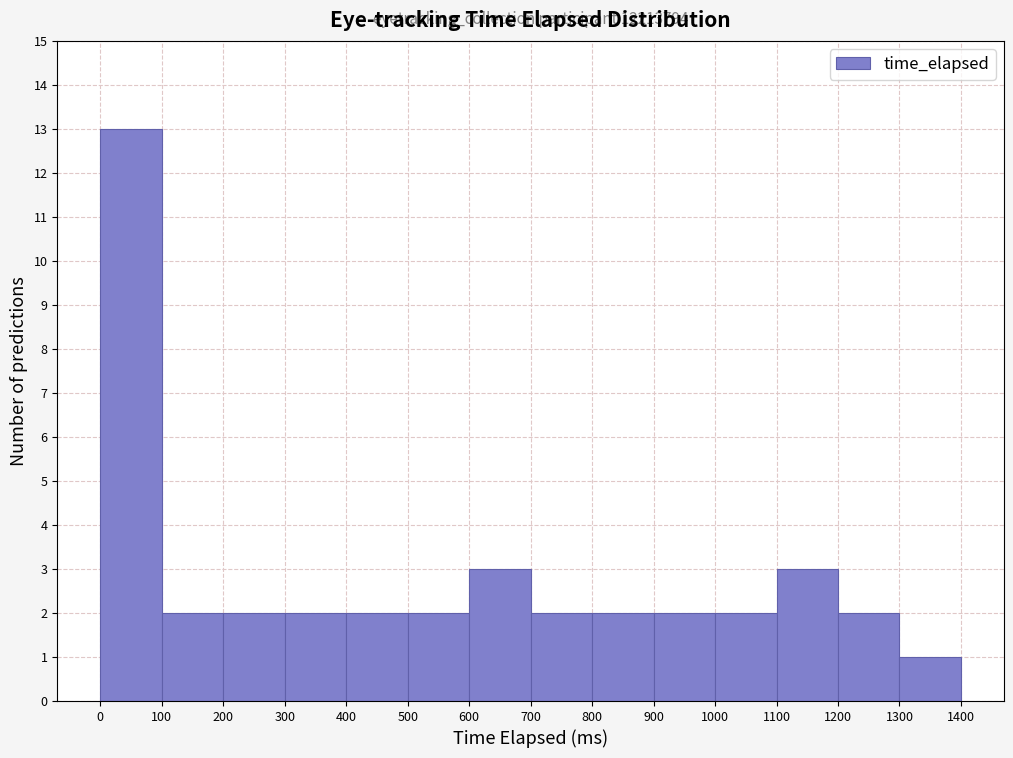

Over which range of the x-axis is the bar tallest?

0 to 100